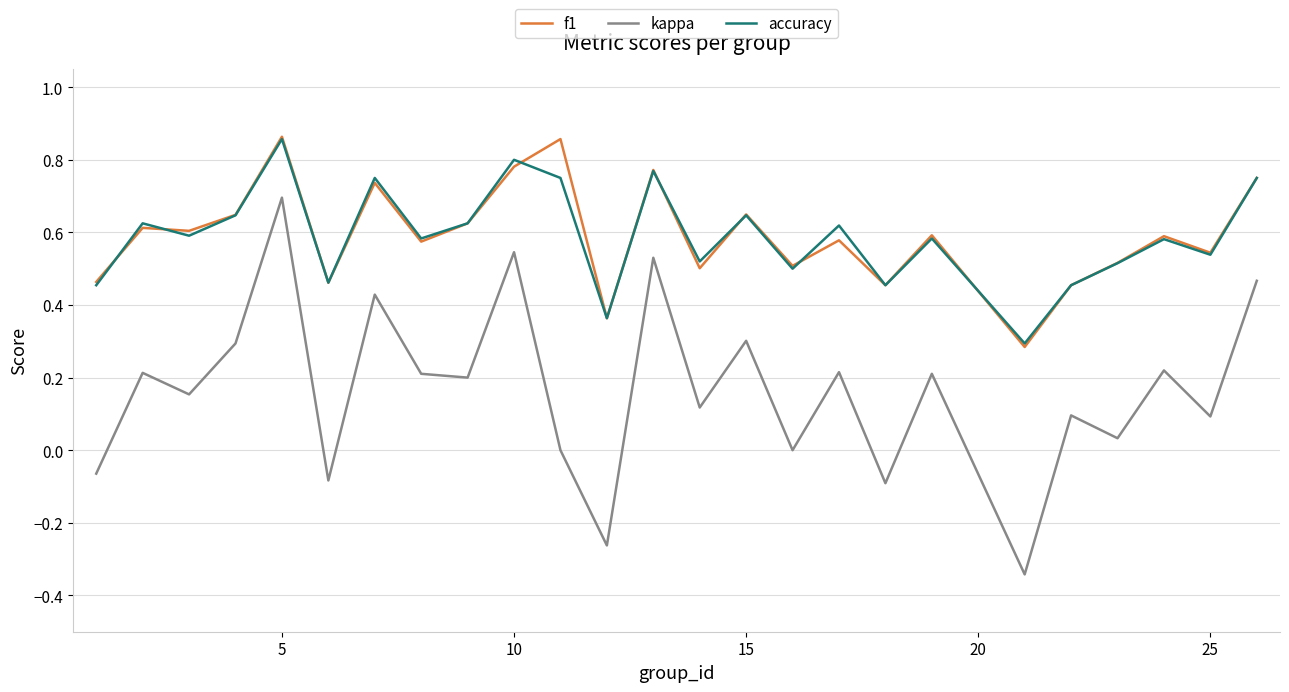

Which series has the largest range (max minus min)?

kappa